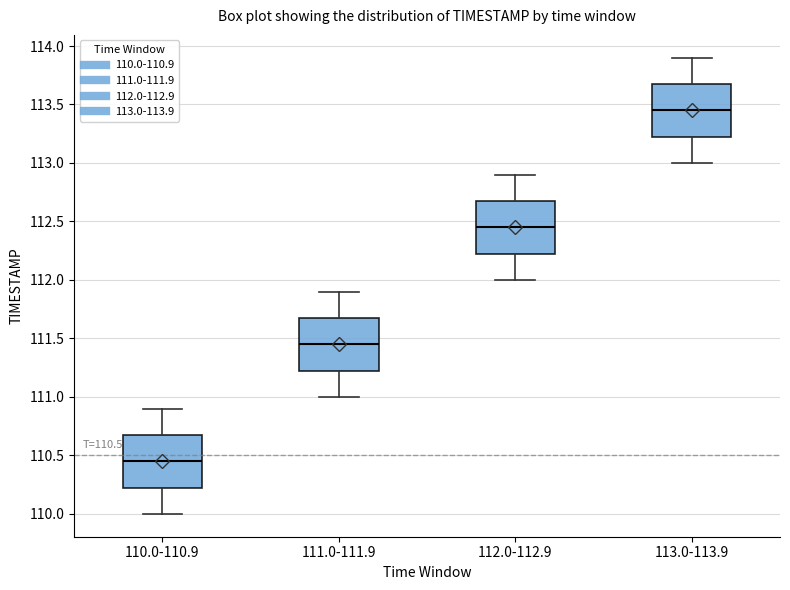

Which box has the lowest median line?

110.0-110.9